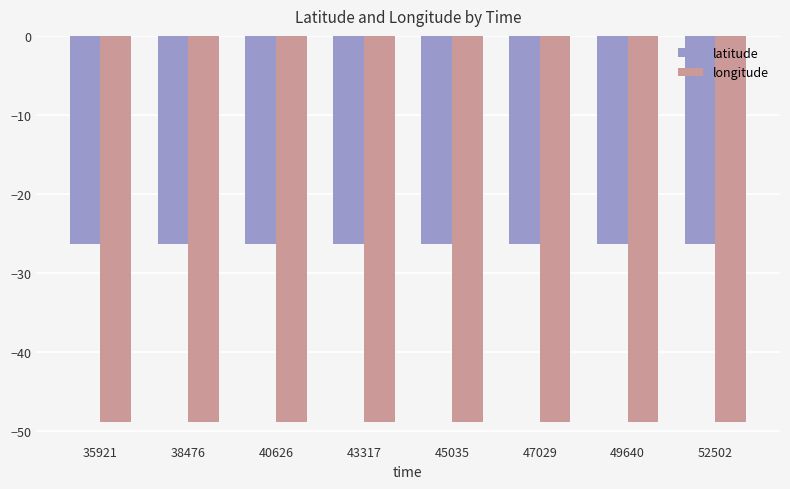

Is the value of latitude at 43317 greater than the value of longitude at 43317?

Yes